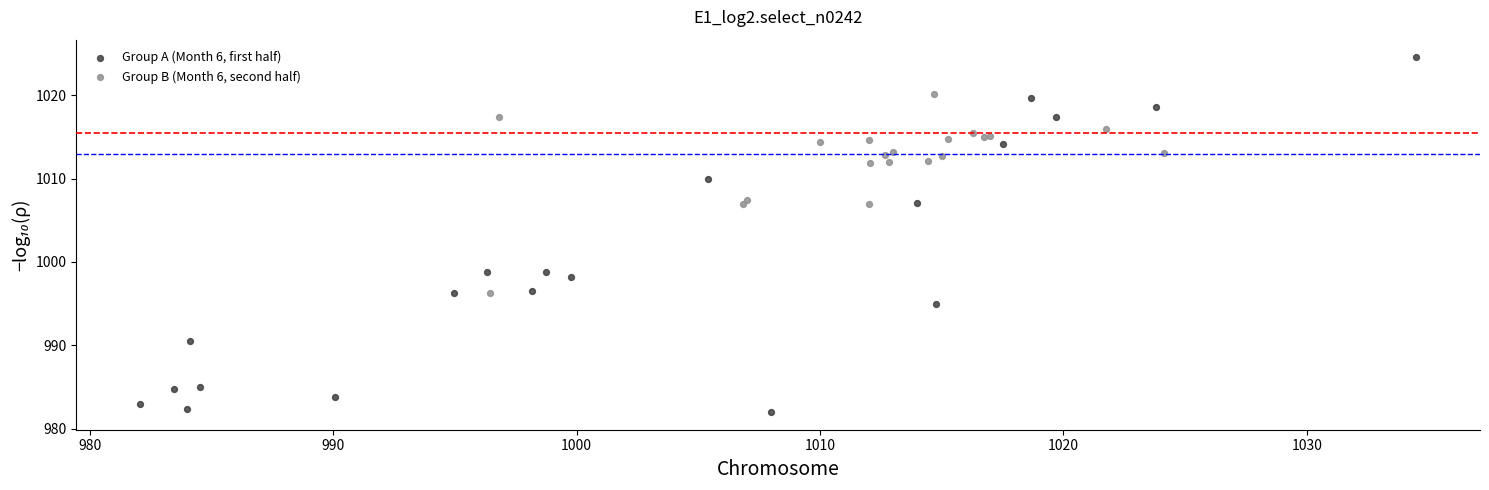

Which series contains the highest Y value?

Group A (Month 6, first half)